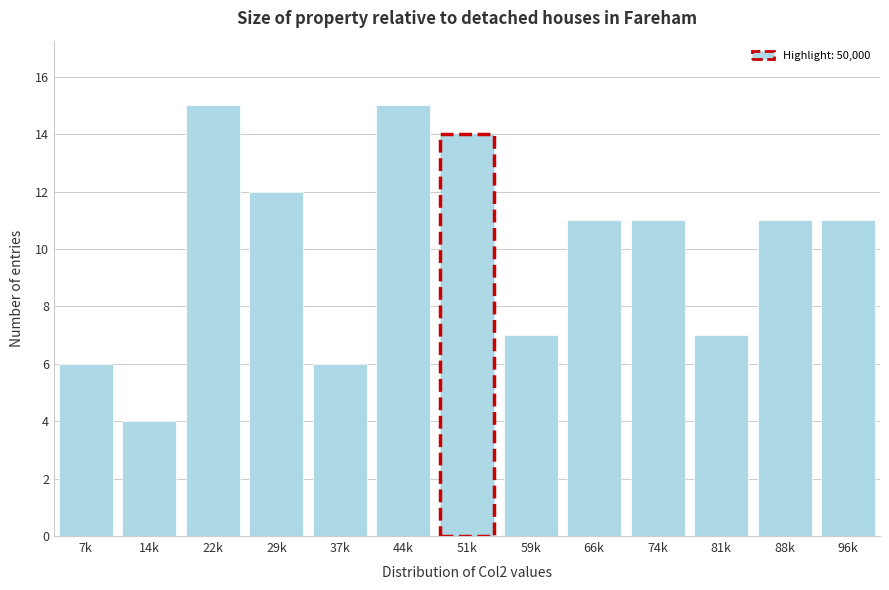

Reading left to right, what are all the values shown in this chart?

7k=6	14k=4	22k=15	29k=12	37k=6	44k=15	51k=14	59k=7	66k=11	74k=11	81k=7	88k=11	96k=11